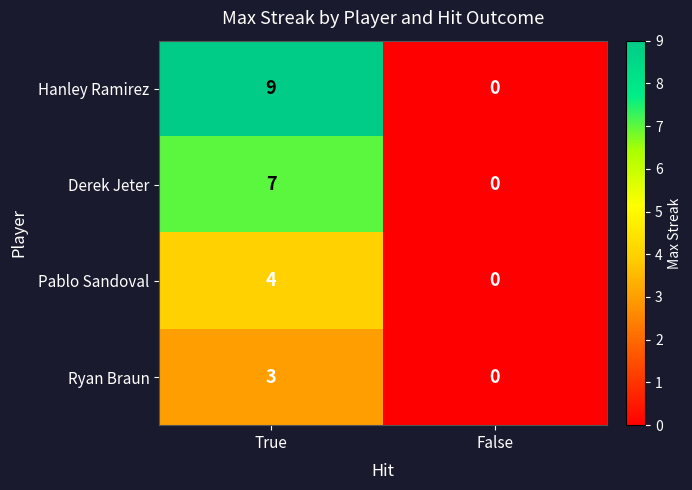

Rank the series by their maximum value, from highest to lowest.

Hanley Ramirez, Derek Jeter, Pablo Sandoval, Ryan Braun